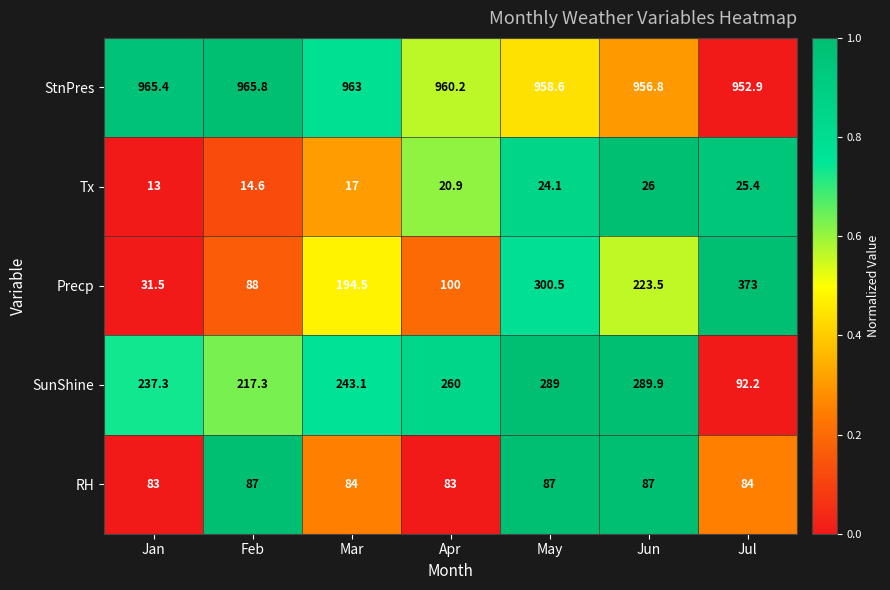

Which category has the highest value across all series?

Feb